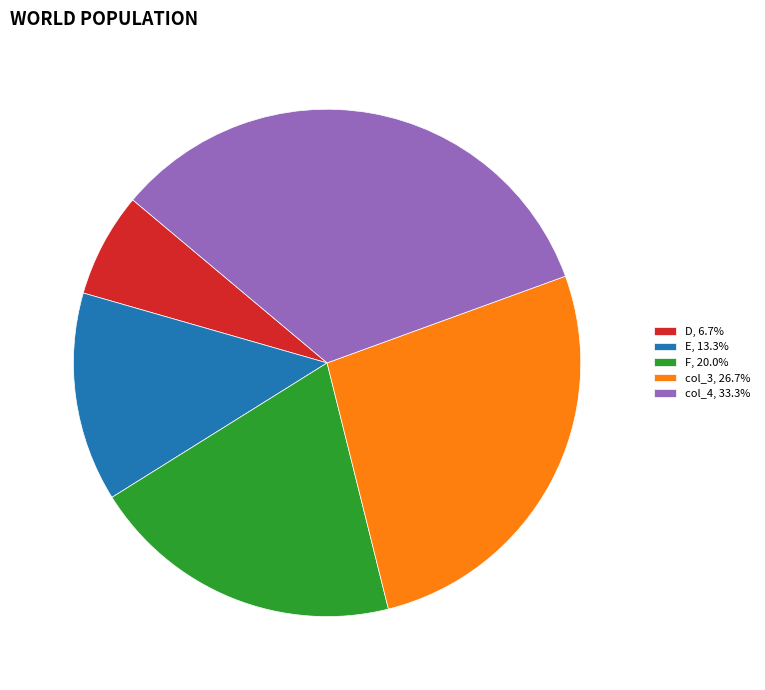

Is there a majority slice in this chart?

No